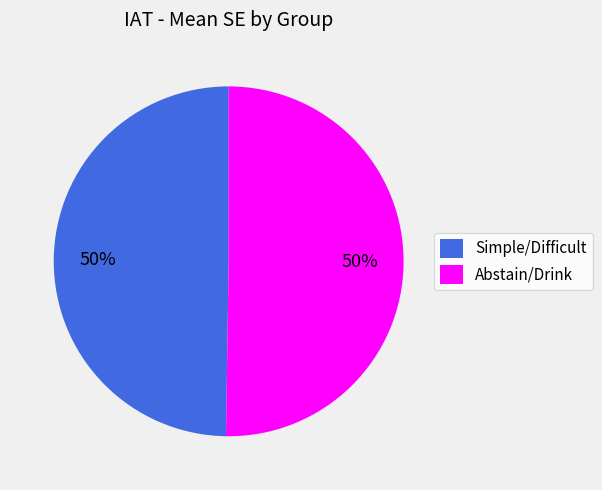

To the nearest percent, what is the combined percentage of Simple/Difficult and Abstain/Drink?

100%